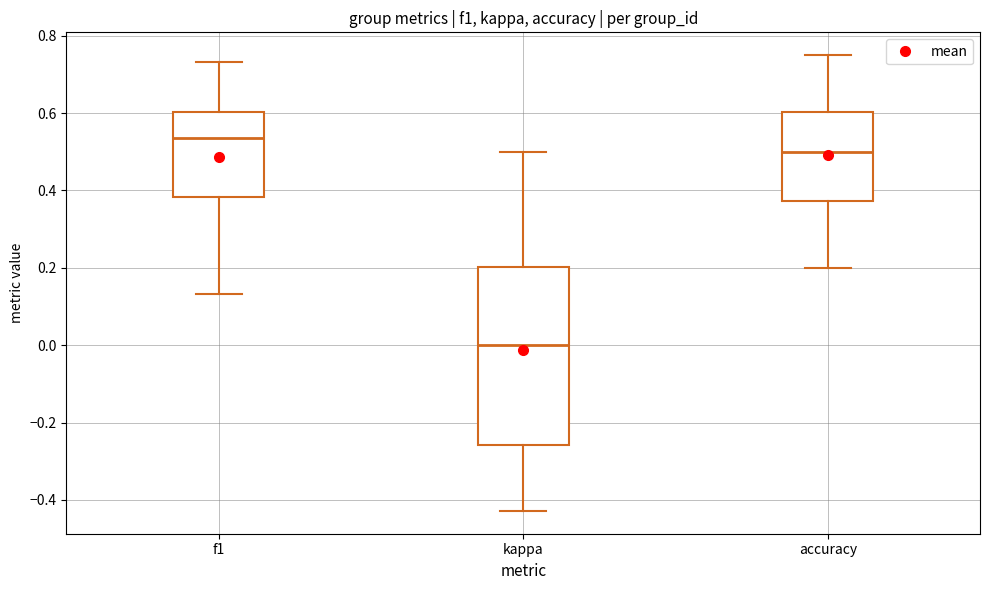

Which box is the tallest, from its lower edge to its upper edge?

kappa